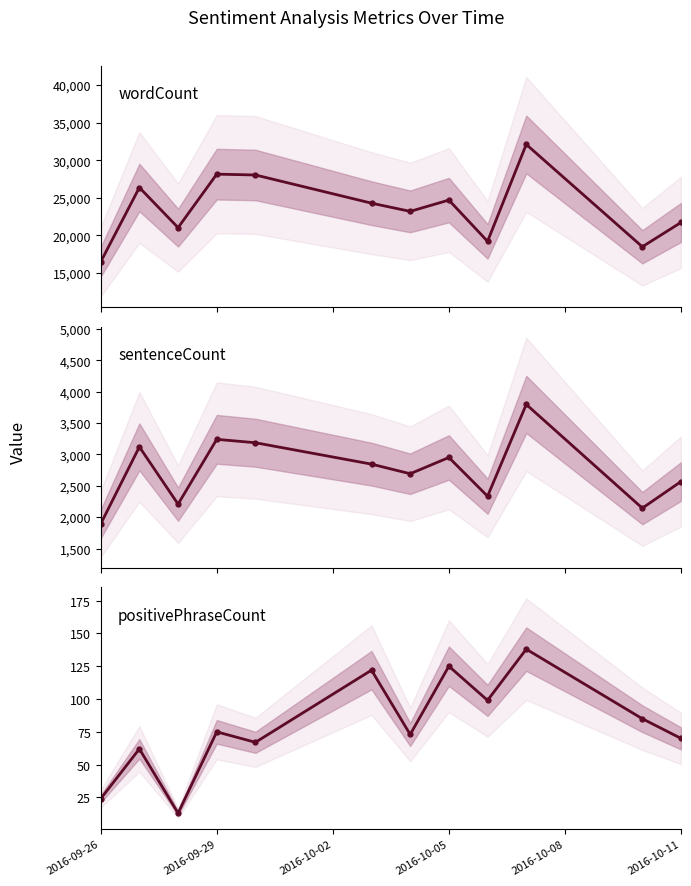

Which has a higher value, 2016-10-05 or 2016-10-02?

2016-10-05